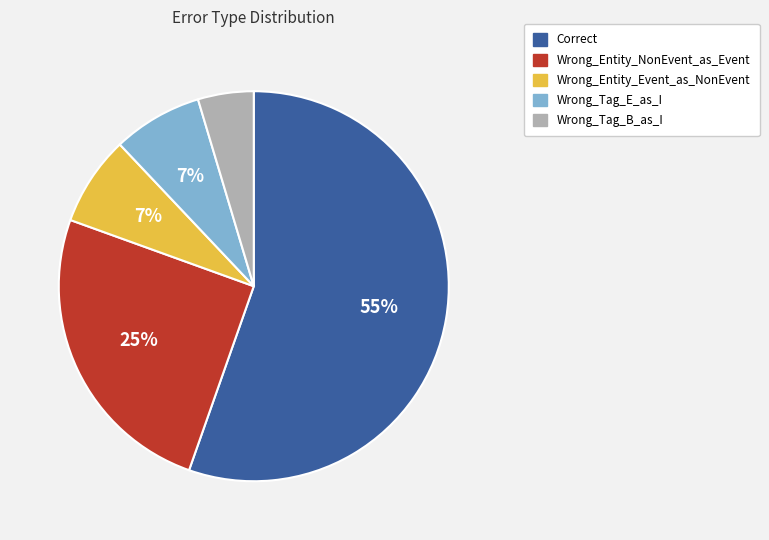

How many slices are in this pie chart?

5